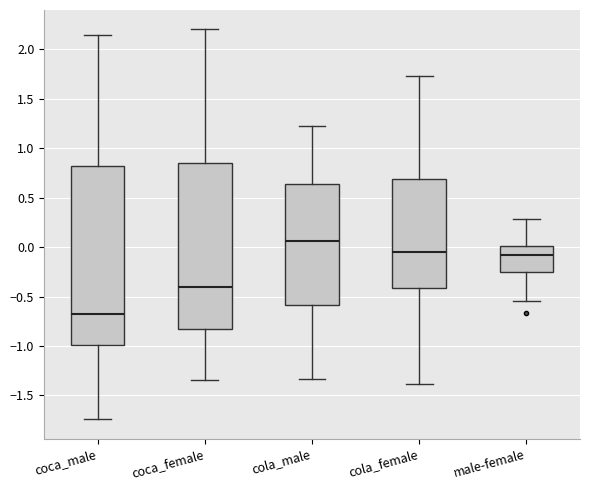

Reading left to right, transcribe this box plot: for each box, give where its median line is, the range the box spans, and where its two whiskers end, as read against the y-axis. The values are not printed on the chart, so give them approximately, as read against the axis.

coca_male: median -0.70, box -1.00 to 0.80, whiskers -1.75 to 2.15
coca_female: median -0.40, box -0.80 to 0.85, whiskers -1.35 to 2.20
cola_male: median 0.05, box -0.60 to 0.65, whiskers -1.35 to 1.25
cola_female: median -0.05, box -0.40 to 0.70, whiskers -1.40 to 1.75
male-female: median -0.10, box -0.25 to 0.00, whiskers -0.55 to 0.30